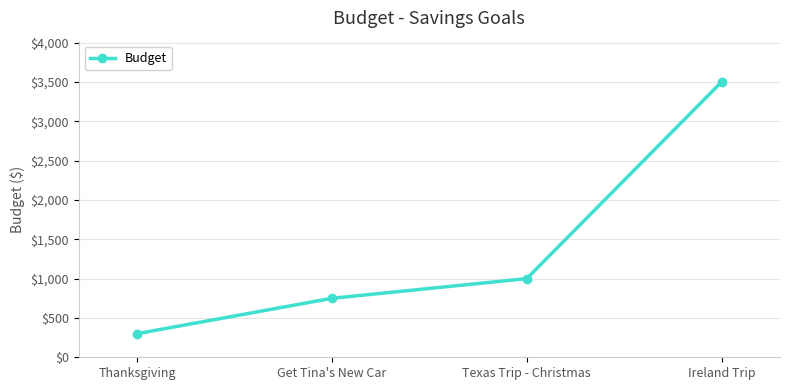

Reading left to right, transcribe all the data shown in this chart.

300	750	1000	3500